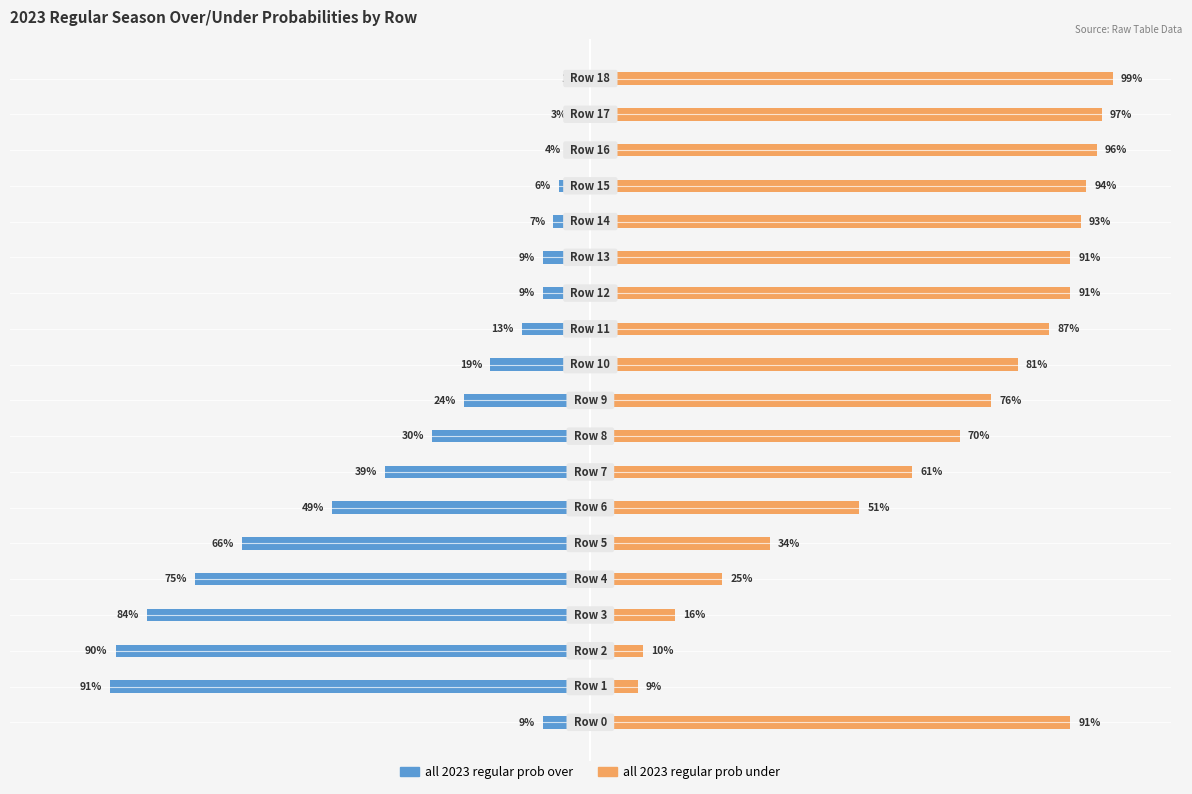

What is the difference between the highest and lowest values at 18?

100